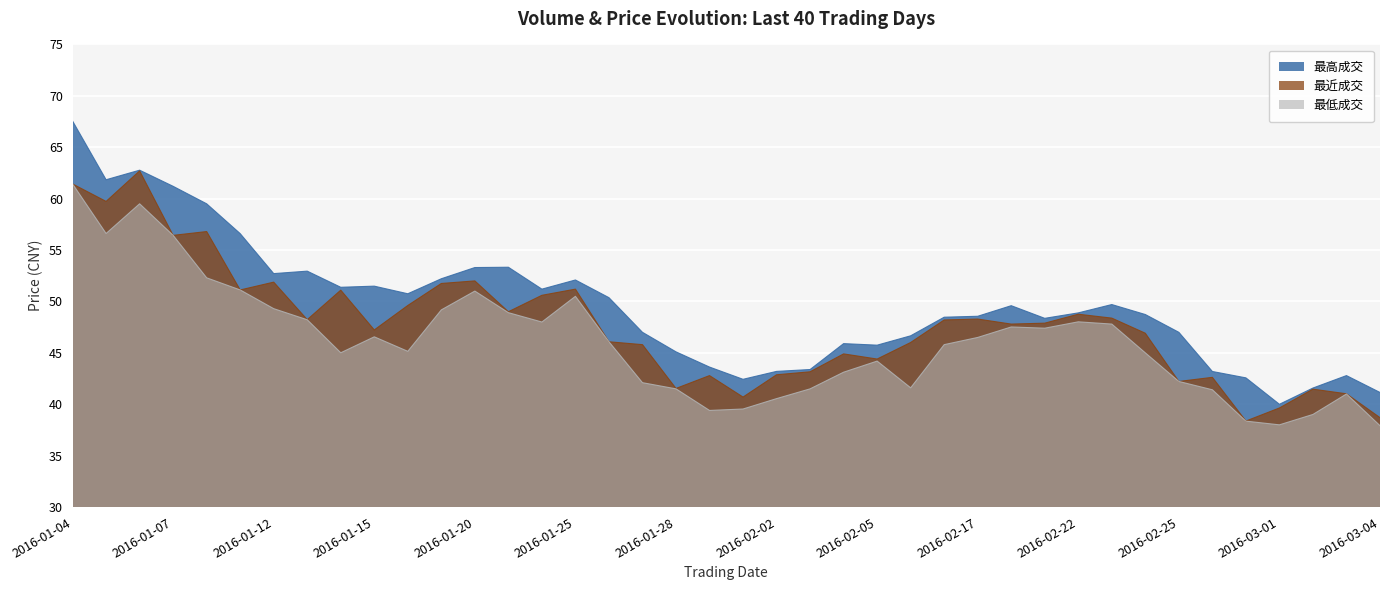

The value of 最高成交 at 2016-01-15 is 69.9. True or false?

False